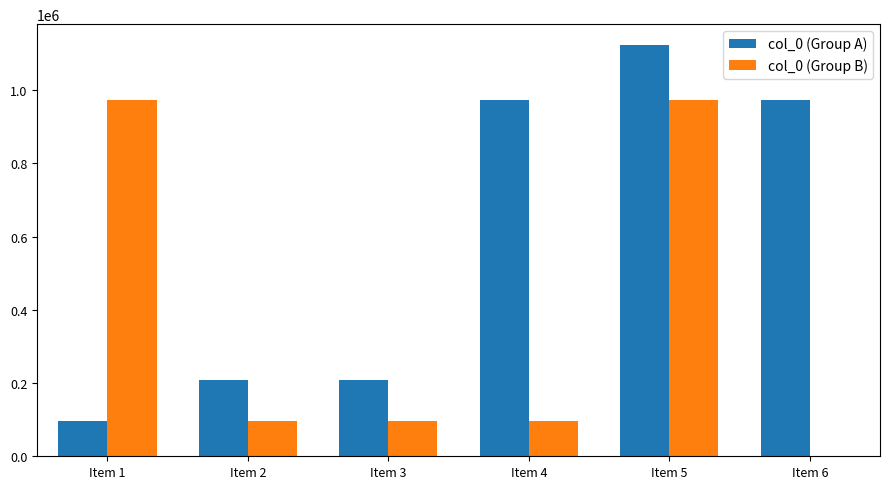

The value of col_0 (Group B) at Item 1 is 447144. True or false?

False